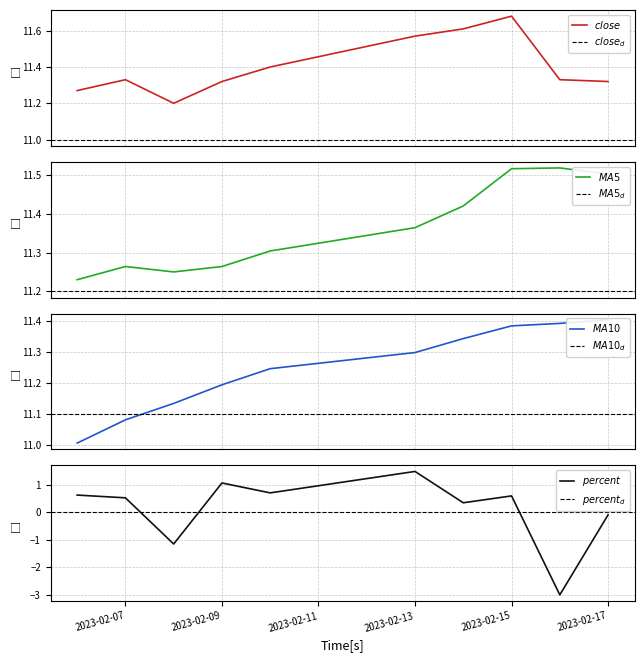

At which label does percent first exceed 0?

2023-02-06